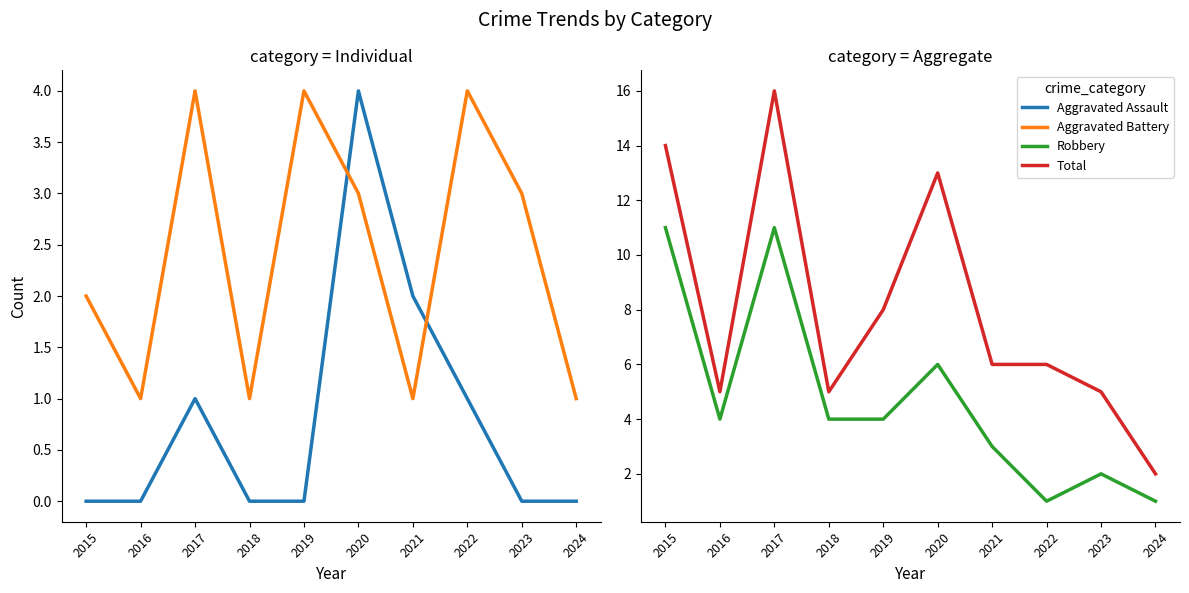

Which series has the largest range (max minus min)?

Total